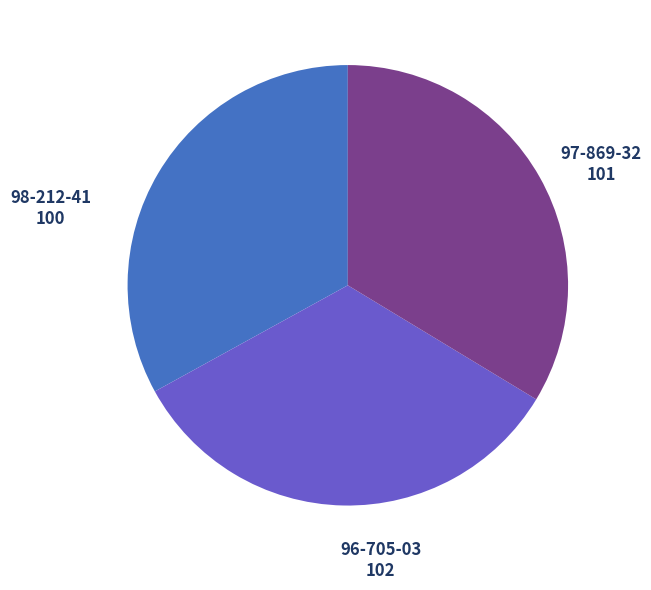

Count the number of slices in the pie.

3